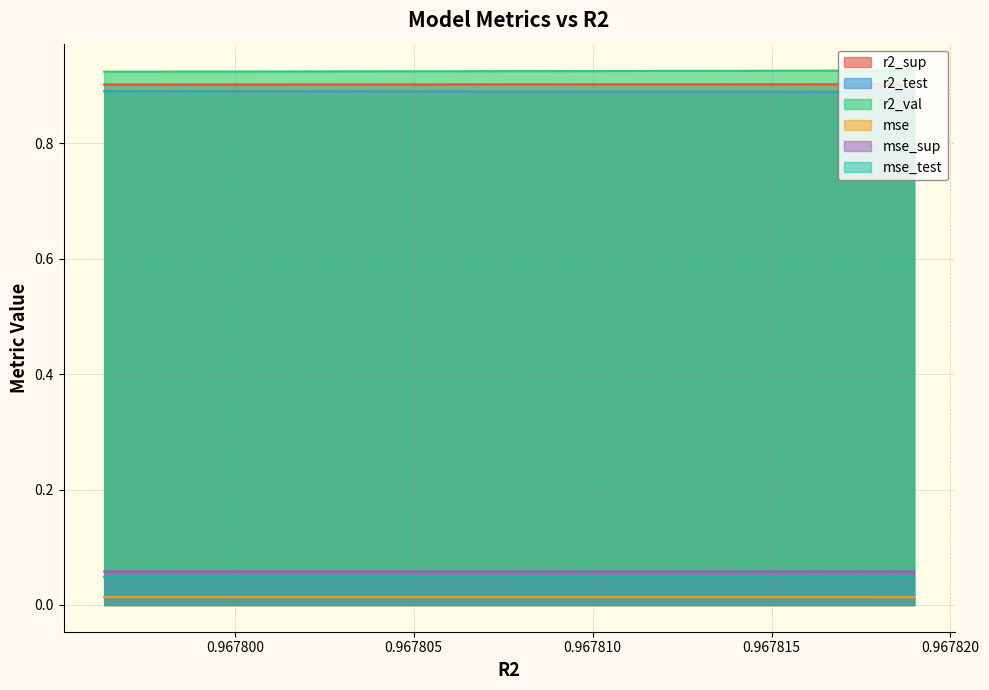

True or false: mse_test and mse_sup intersect in this chart.

False